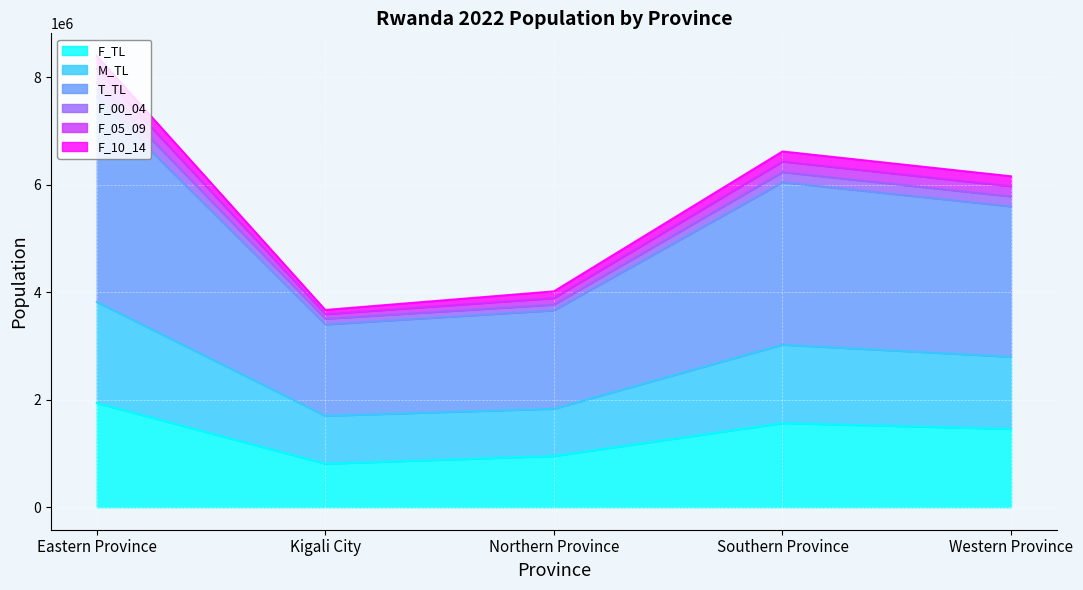

Where is the first local minimum for T_TL?

Kigali City